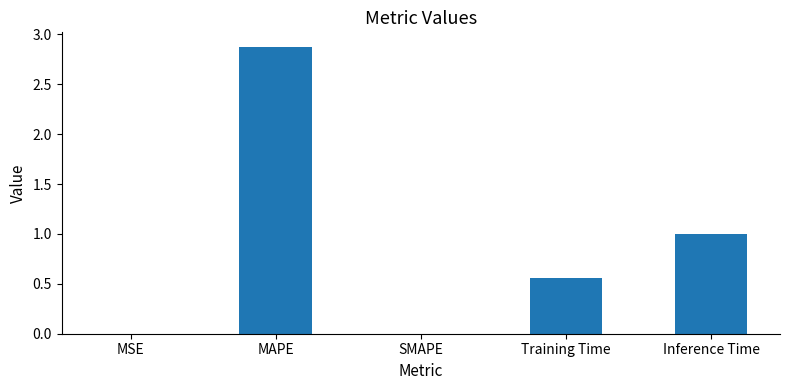

Which has a higher value, Training Time or MSE?

Training Time